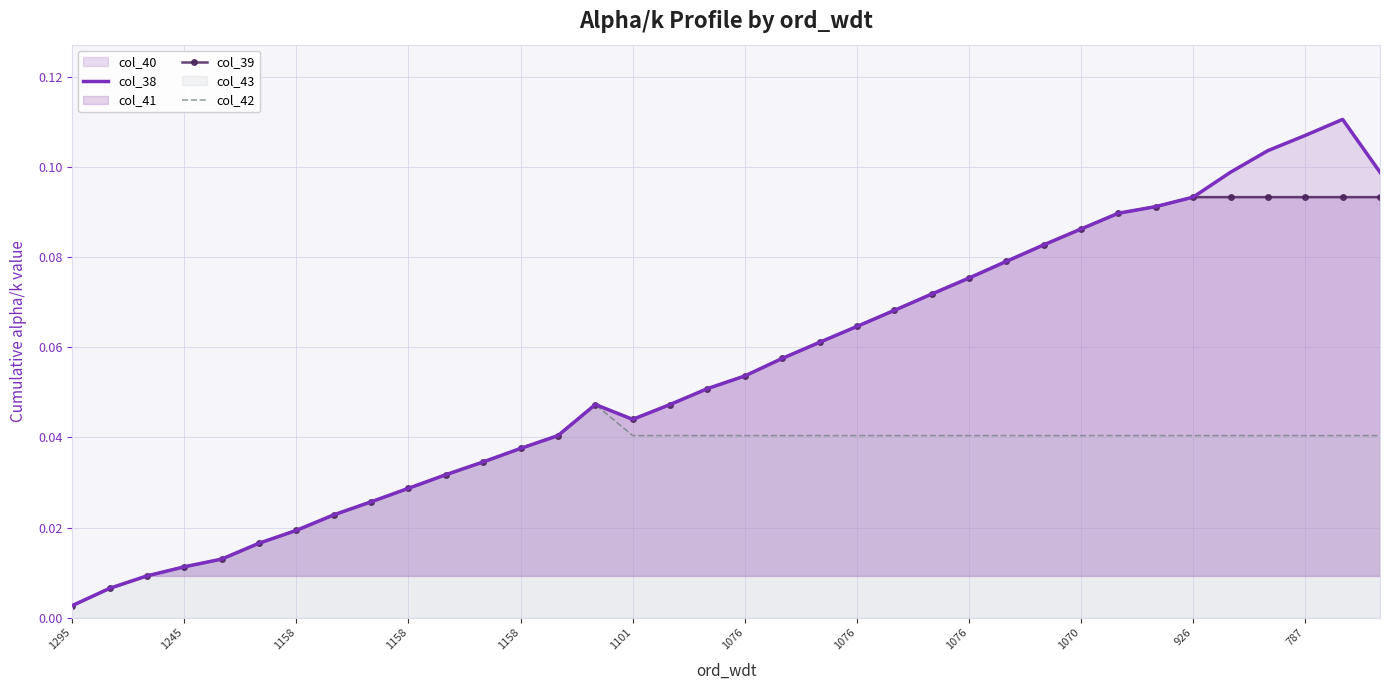

Reading right to left, list all the values displayed in this chart.

col_38: 0.1	0.1	0.1	0.1	0.1	0.1	0.1	0.1	0.1	0.1	0.1	0.1	0.1	0.1	0.1	0.1	0.1	0.1	0.1	0.0	0.0	0.0	0.0	0.0	0.0	0.0	0.0	0.0	0.0	0.0	0.0	0.0	0.0	0.0	0.0	0.0
col_39: 0.1	0.1	0.1	0.1	0.1	0.1	0.1	0.1	0.1	0.1	0.1	0.1	0.1	0.1	0.1	0.1	0.1	0.1	0.1	0.0	0.0	0.0	0.0	0.0	0.0	0.0	0.0	0.0	0.0	0.0	0.0	0.0	0.0	0.0	0.0	0.0
col_42: 0.0	0.0	0.0	0.0	0.0	0.0	0.0	0.0	0.0	0.0	0.0	0.0	0.0	0.0	0.0	0.0	0.0	0.0	0.0	0.0	0.0	0.0	0.0	0.0	0.0	0.0	0.0	0.0	0.0	0.0	0.0	0.0	0.0	0.0	0.0	0.0